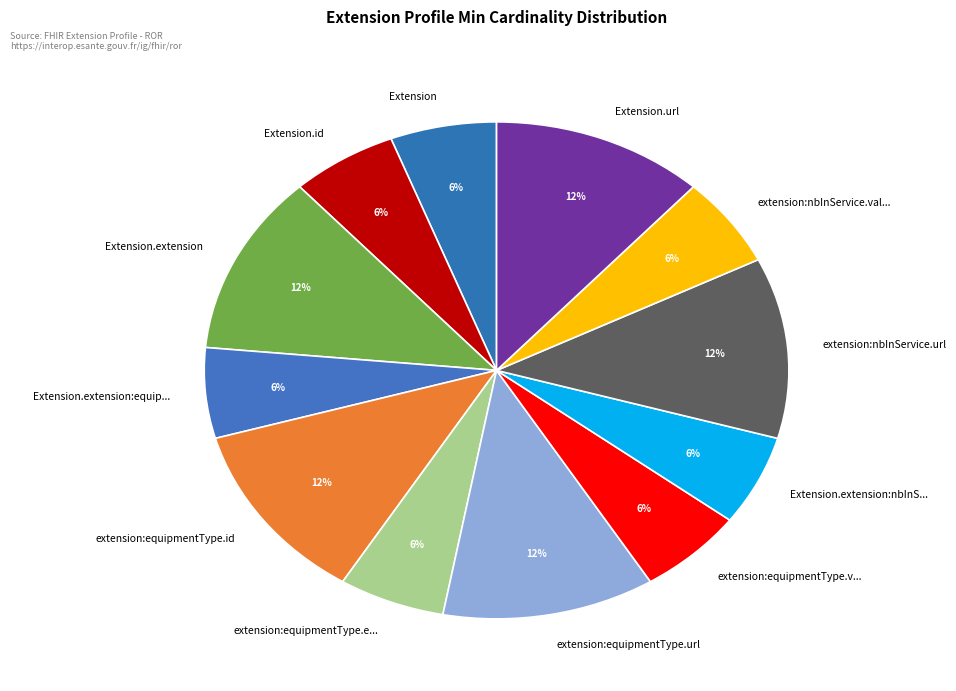

Is it true that extension:nbInService.val... is 6% of the pie?

True